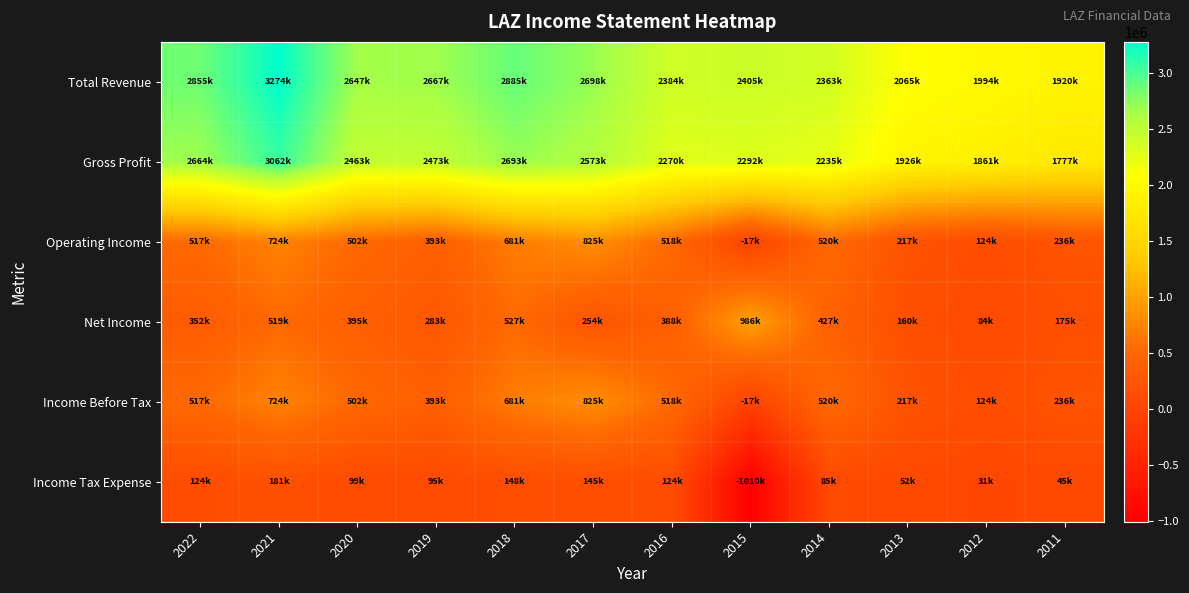

Reading left to right, extract all data points from this chart.

Total Revenue: 2022=2855100	2021=3273800	2020=2646800	2019=2667000	2018=2884800	2017=2697800	2016=2383700	2015=2404800	2014=2363000	2013=2064700	2012=1994000	2011=1919600
Gross Profit: 2022=2663600	2021=3062500	2020=2463100	2019=2472700	2018=2693400	2017=2573000	2016=2270000	2015=2292200	2014=2235000	2013=1926100	2012=1861100	2011=1776700
Operating Income: 2022=516800	2021=723800	2020=502100	2019=392700	2018=680800	2017=825400	2016=517500	2015=-16600	2014=519500	2013=216800	2012=123900	2011=235500
Net Income: 2022=351800	2021=519400	2020=394800	2019=283100	2018=527100	2017=253600	2016=387700	2015=986400	2014=427300	2013=160200	2012=84300	2011=175200
Income Before Tax: 2022=516800	2021=723800	2020=502100	2019=392700	2018=680800	2017=825400	2016=517500	2015=-16600	2014=519500	2013=216800	2012=123900	2011=235500
Income Tax Expense: 2022=124400	2021=181300	2020=99400	2019=95000	2018=148300	2017=144600	2016=123800	2015=-1009600	2014=85400	2013=51700	2012=31100	2011=44900